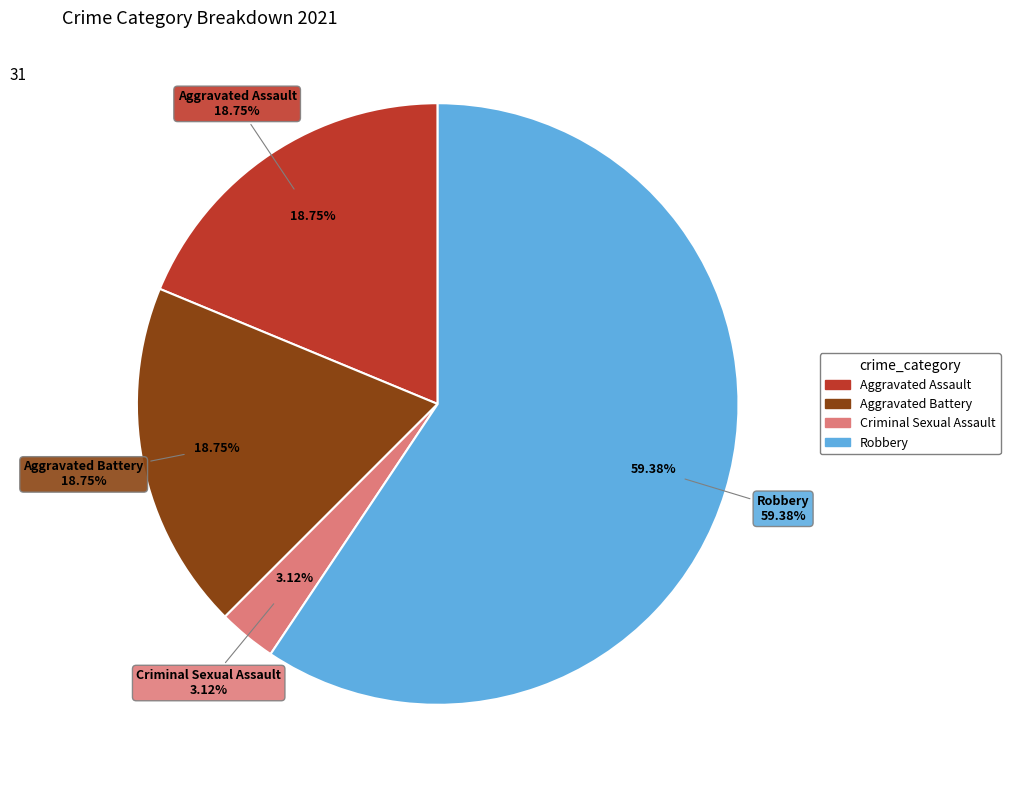

What percentage is NOT represented by Aggravated Assault?

81.2%